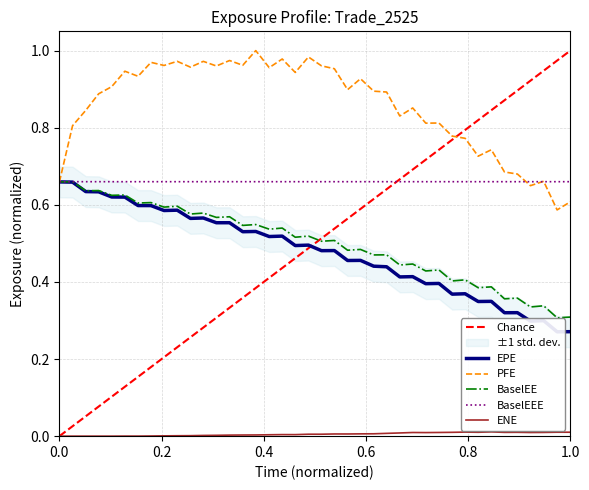

True or false: ENE and BaselEE cross at least once.

False